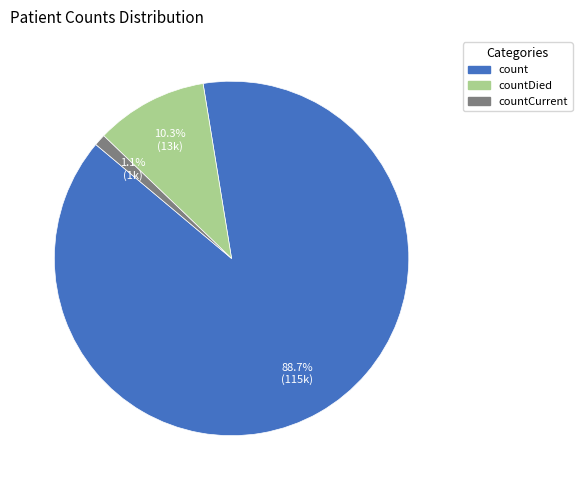

Does any single category account for the majority?

Yes